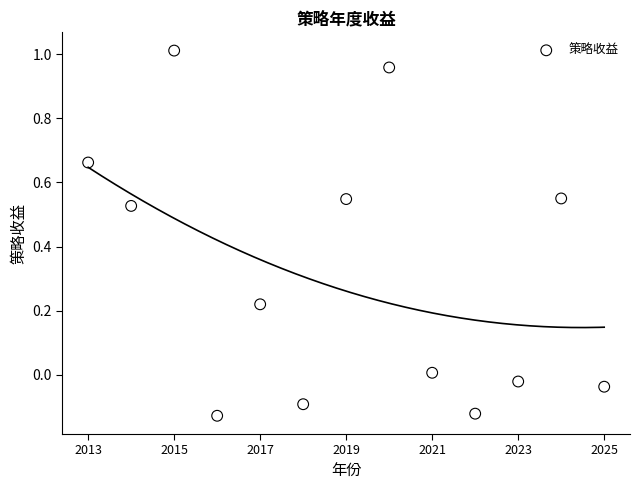

What is the range of X values (max minus min)?

12.0